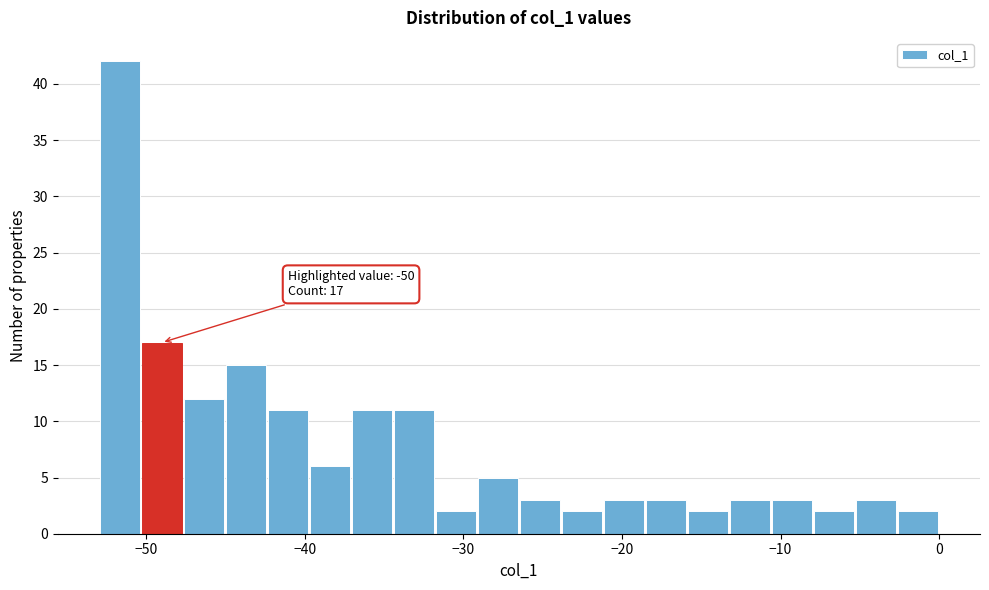

Read against the x-axis, roughly where is the centre of the tallest bar?

-52